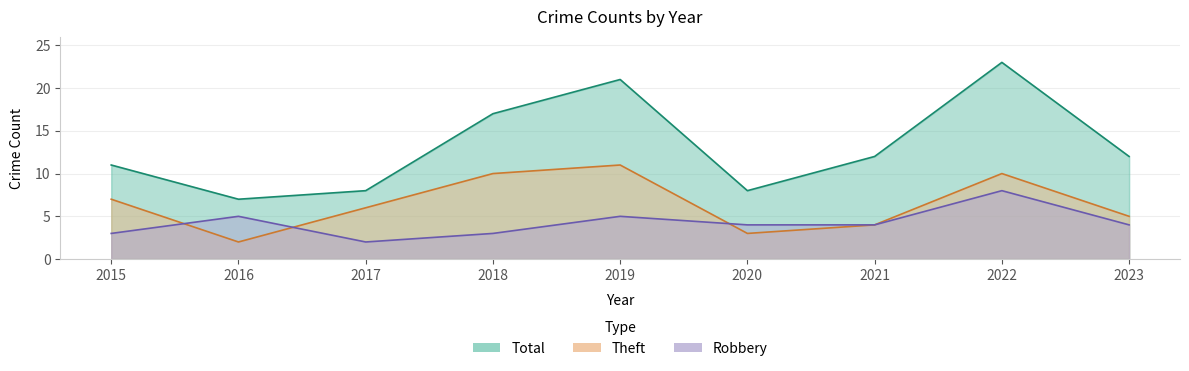

Is the value of Total at 2016 greater than the value of Robbery at 2020?

Yes